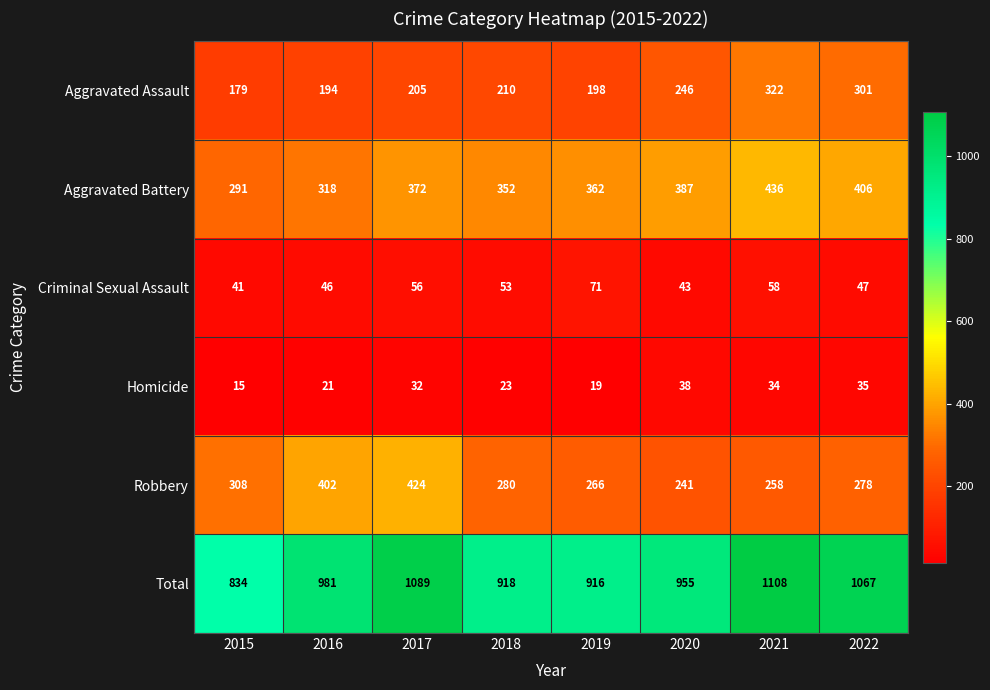

Which series has the largest total across all categories?

Total